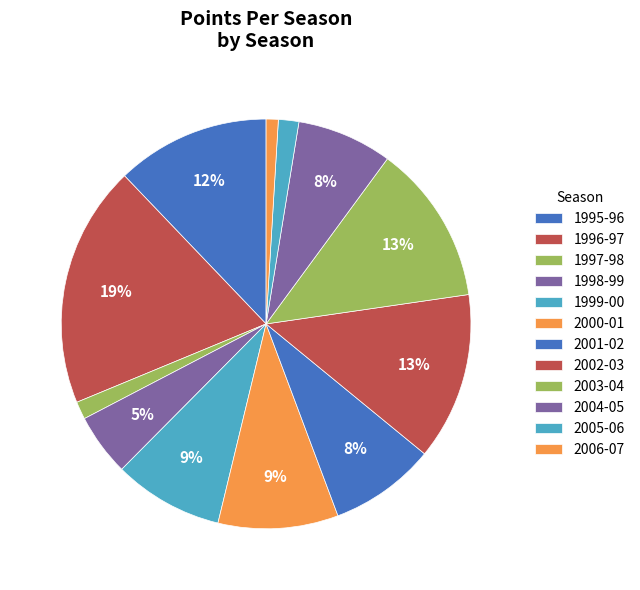

Do 1997-98 and 1995-96 together represent more than half of the pie?

No